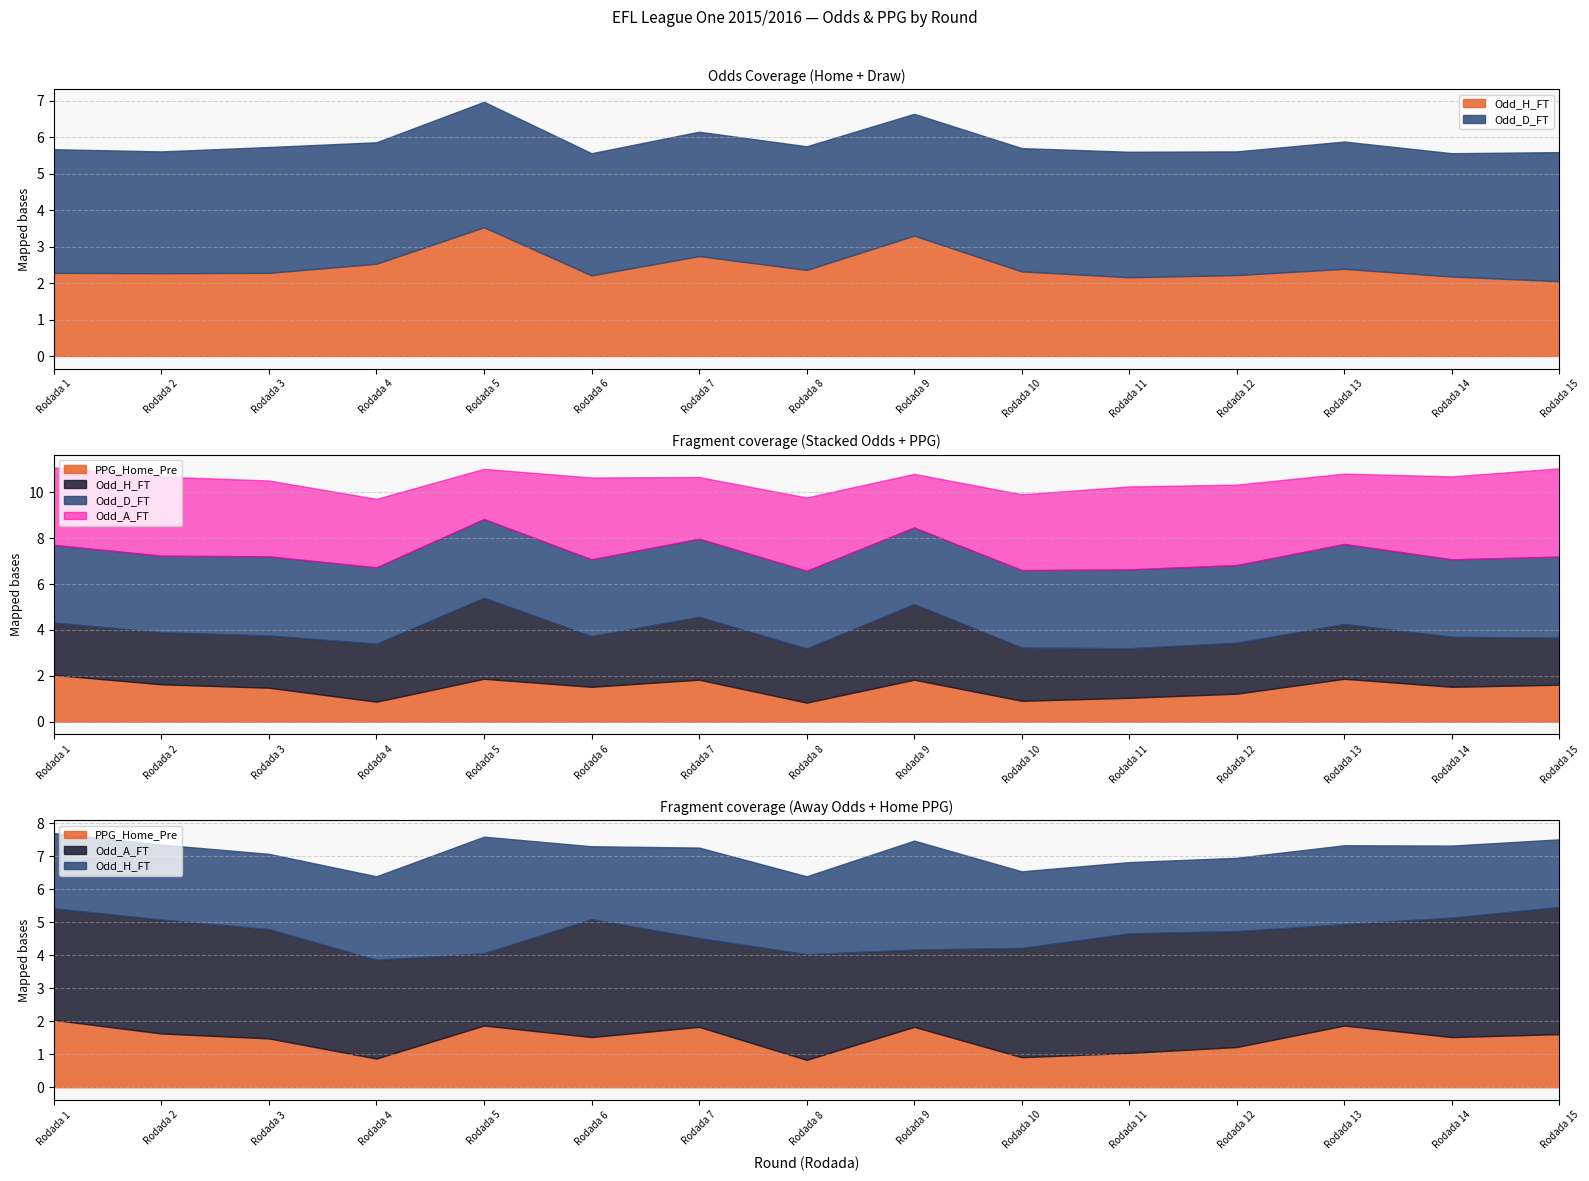

Reading left to right, list all the values displayed in this chart.

Odd_H_FT: Rodada 1=2.3	Rodada 2=2.3	Rodada 3=2.3	Rodada 4=2.5	Rodada 5=3.5	Rodada 6=2.2	Rodada 7=2.7	Rodada 8=2.4	Rodada 9=3.3	Rodada 10=2.3	Rodada 11=2.2	Rodada 12=2.2	Rodada 13=2.4	Rodada 14=2.2	Rodada 15=2.0
Odd_D_FT: Rodada 1=3.4	Rodada 2=3.3	Rodada 3=3.5	Rodada 4=3.3	Rodada 5=3.4	Rodada 6=3.4	Rodada 7=3.4	Rodada 8=3.4	Rodada 9=3.3	Rodada 10=3.4	Rodada 11=3.4	Rodada 12=3.4	Rodada 13=3.5	Rodada 14=3.4	Rodada 15=3.5
Odd_A_FT: Rodada 1=3.4	Rodada 2=3.5	Rodada 3=3.3	Rodada 4=3.0	Rodada 5=2.2	Rodada 6=3.6	Rodada 7=2.7	Rodada 8=3.2	Rodada 9=2.3	Rodada 10=3.3	Rodada 11=3.6	Rodada 12=3.5	Rodada 13=3.1	Rodada 14=3.6	Rodada 15=3.9
PPG_Home_Pre: Rodada 1=2.0	Rodada 2=1.6	Rodada 3=1.5	Rodada 4=0.9	Rodada 5=1.9	Rodada 6=1.5	Rodada 7=1.8	Rodada 8=0.8	Rodada 9=1.8	Rodada 10=0.9	Rodada 11=1.0	Rodada 12=1.2	Rodada 13=1.9	Rodada 14=1.5	Rodada 15=1.6